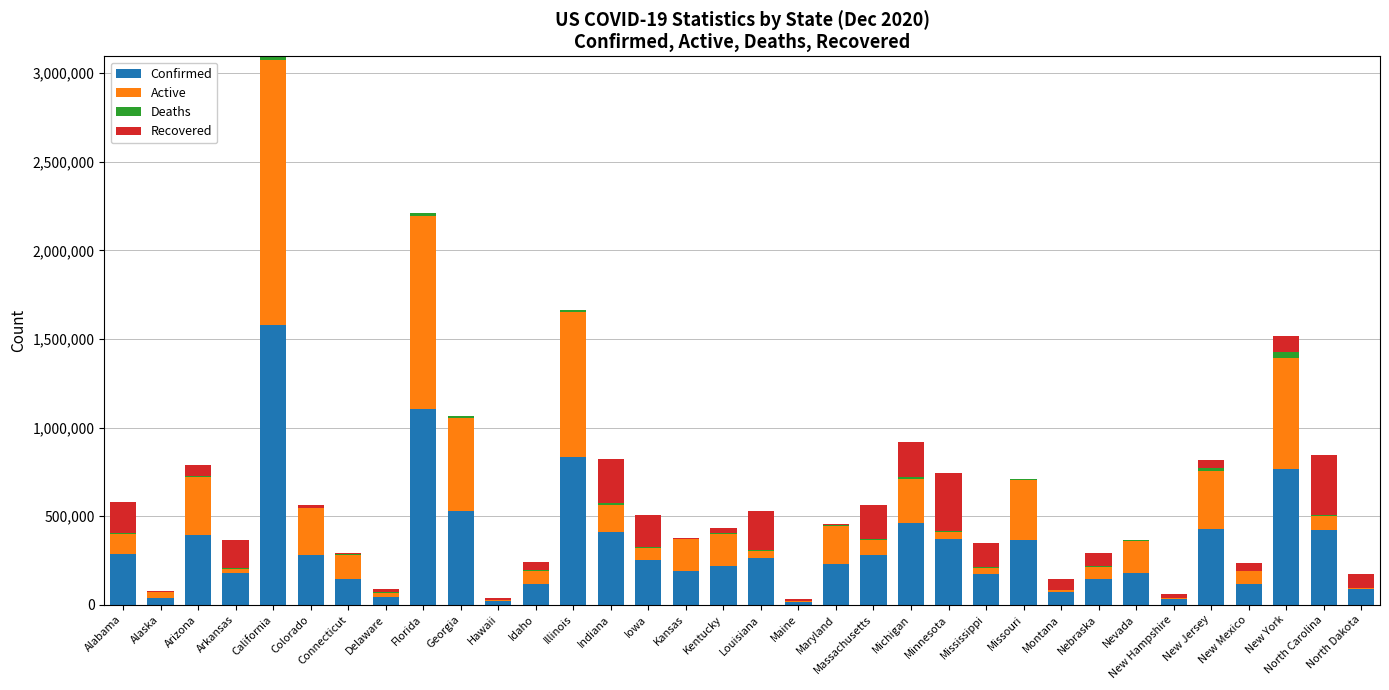

At which category is the sum across all series the highest?

California